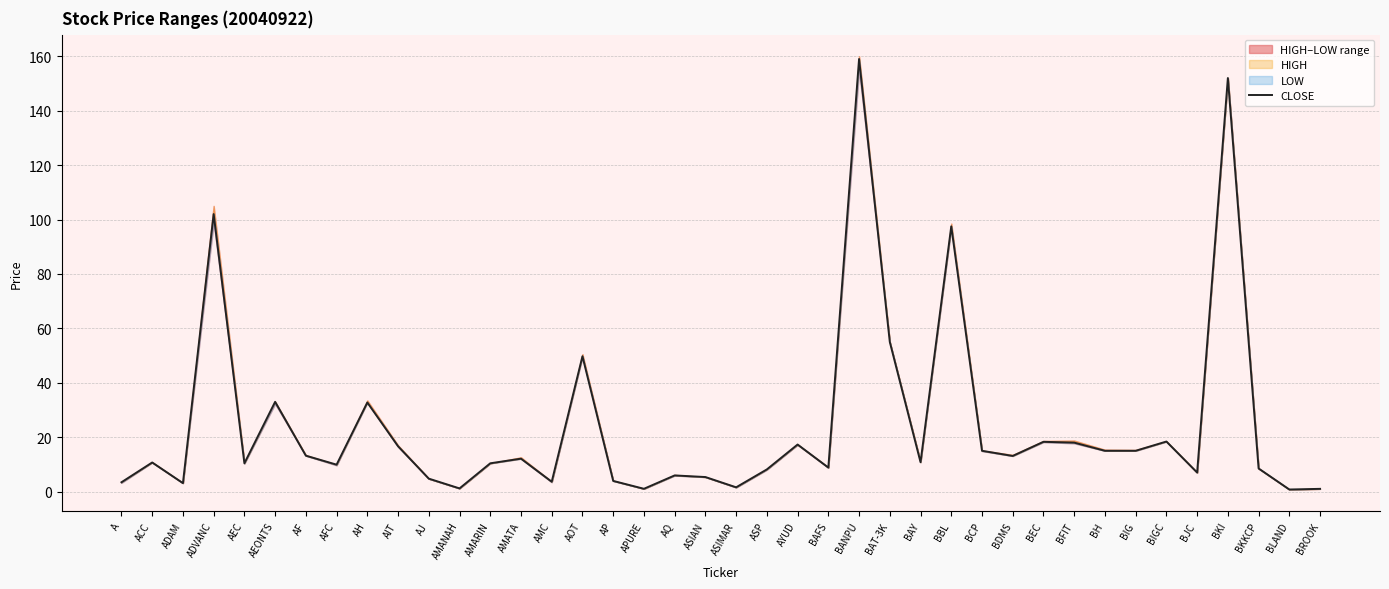

What is the smallest value displayed?

0.8